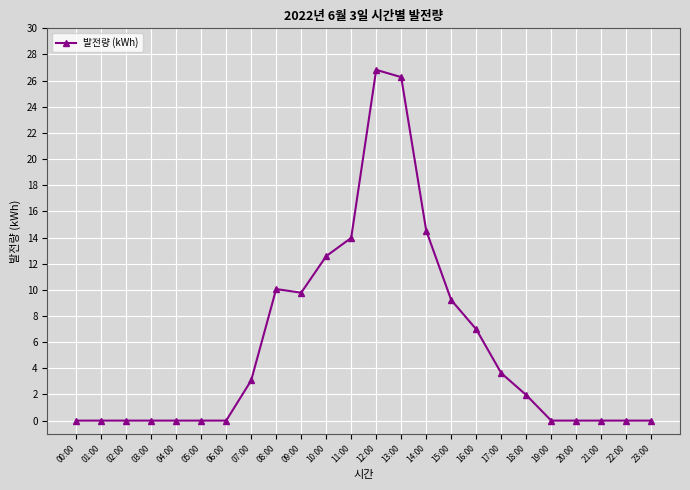

True or false: the data shows 16.7 at 10:00.

False